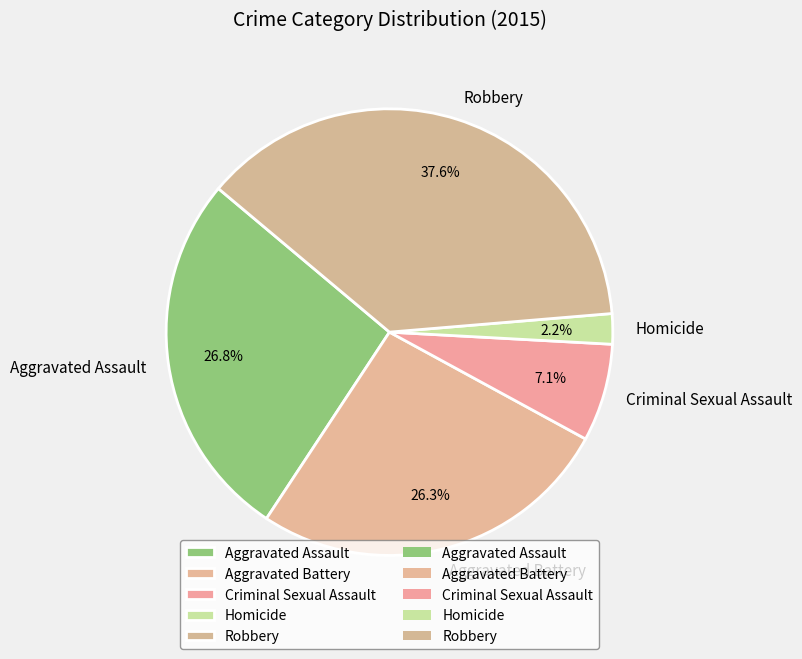

True or false: Criminal Sexual Assault accounts for 17% of the total.

False